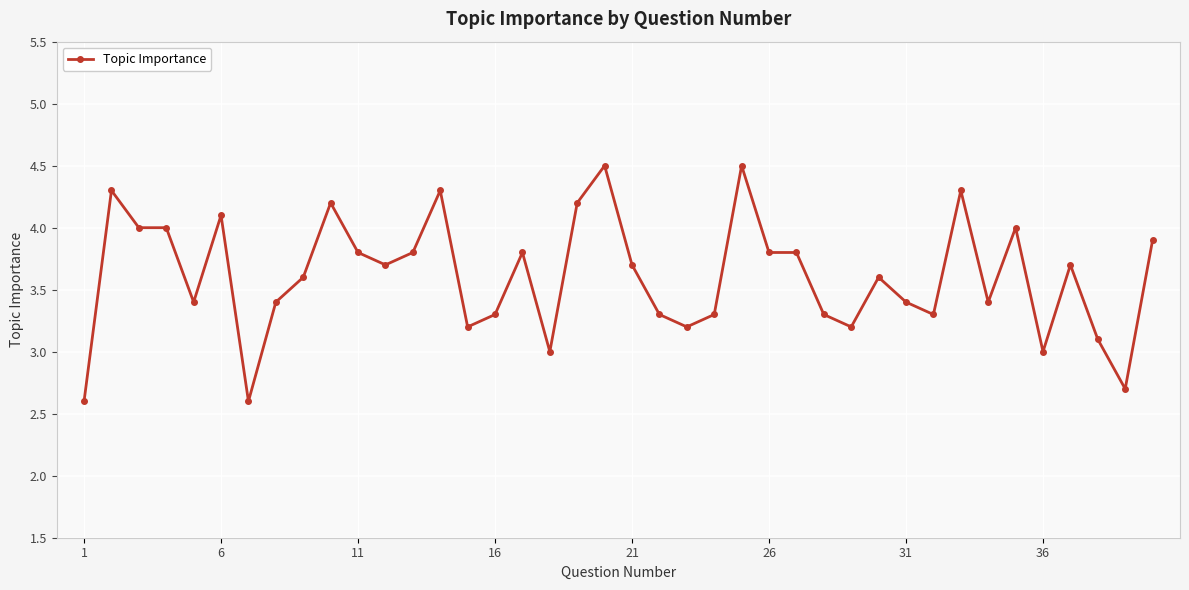

True or false: the data has more than 0 interior local peaks.

True